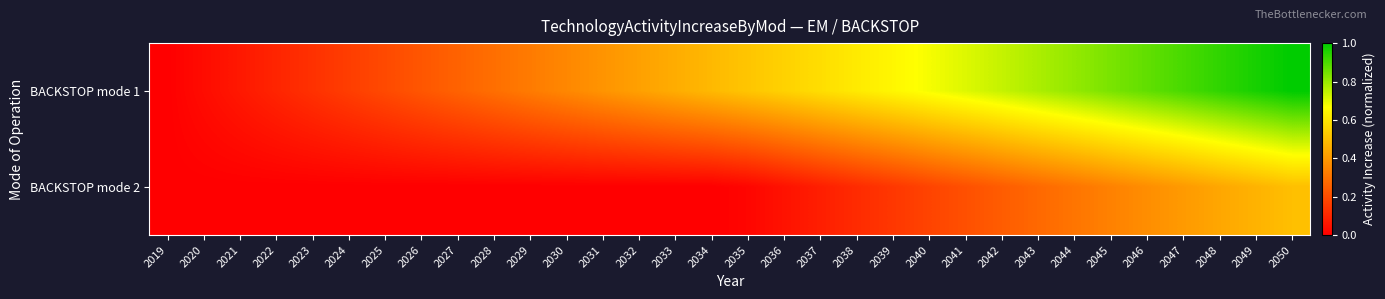

What is the total value across all series at 2028?

0.3